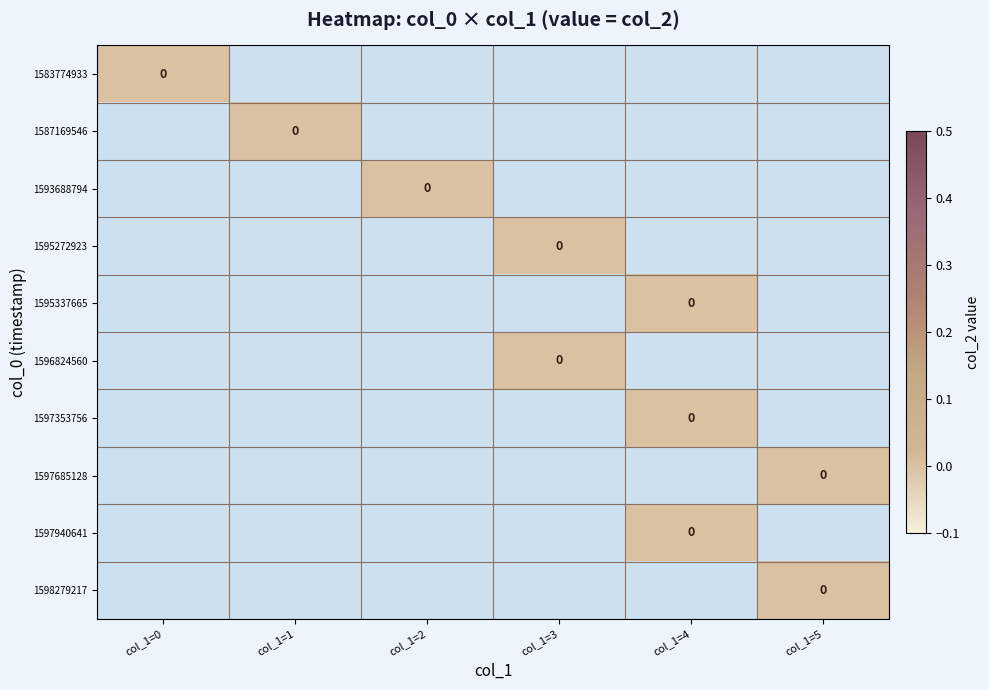

Which has a higher value, col_1=4 or col_1=1?

col_1=4